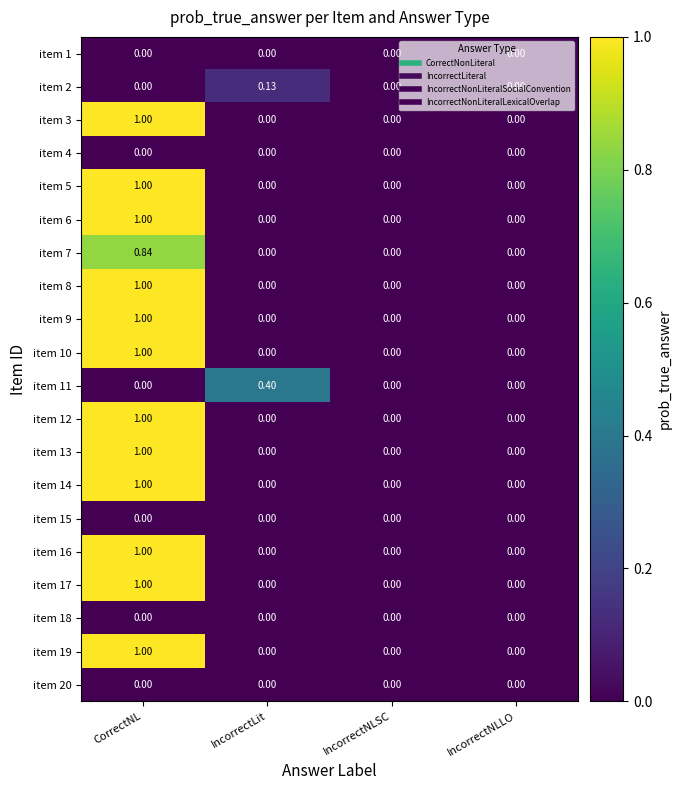

At which category is the sum across all series the highest?

CorrectNL